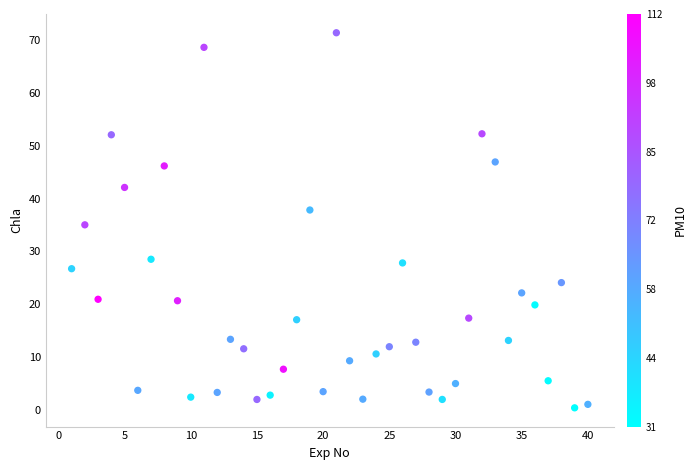

What is the range of Y values (max minus min)?

70.9